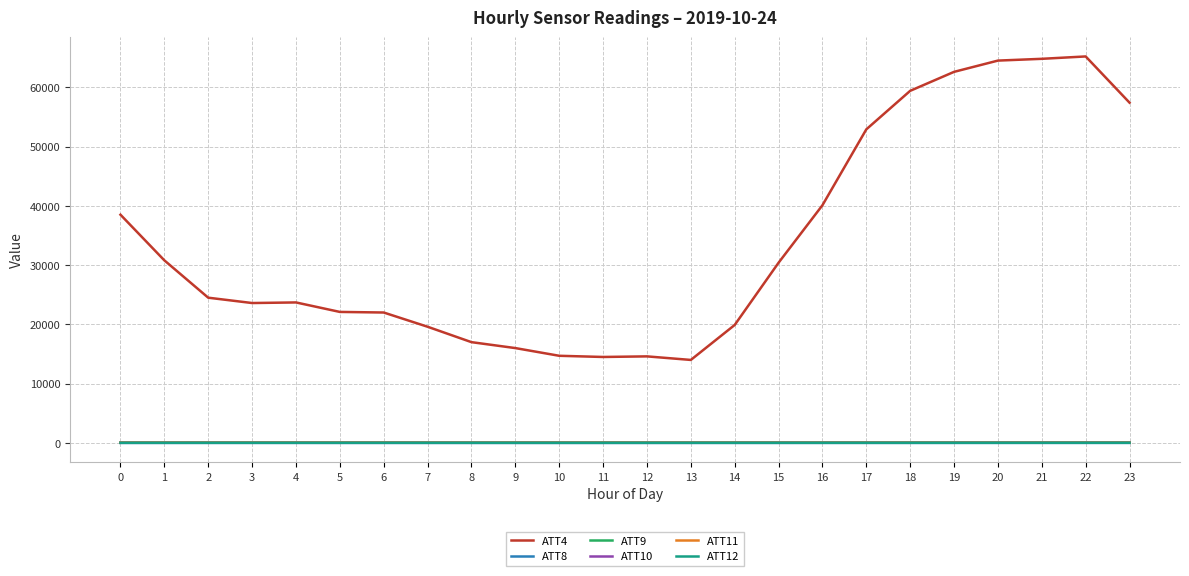

What is the maximum value shown in the chart?

65200.0